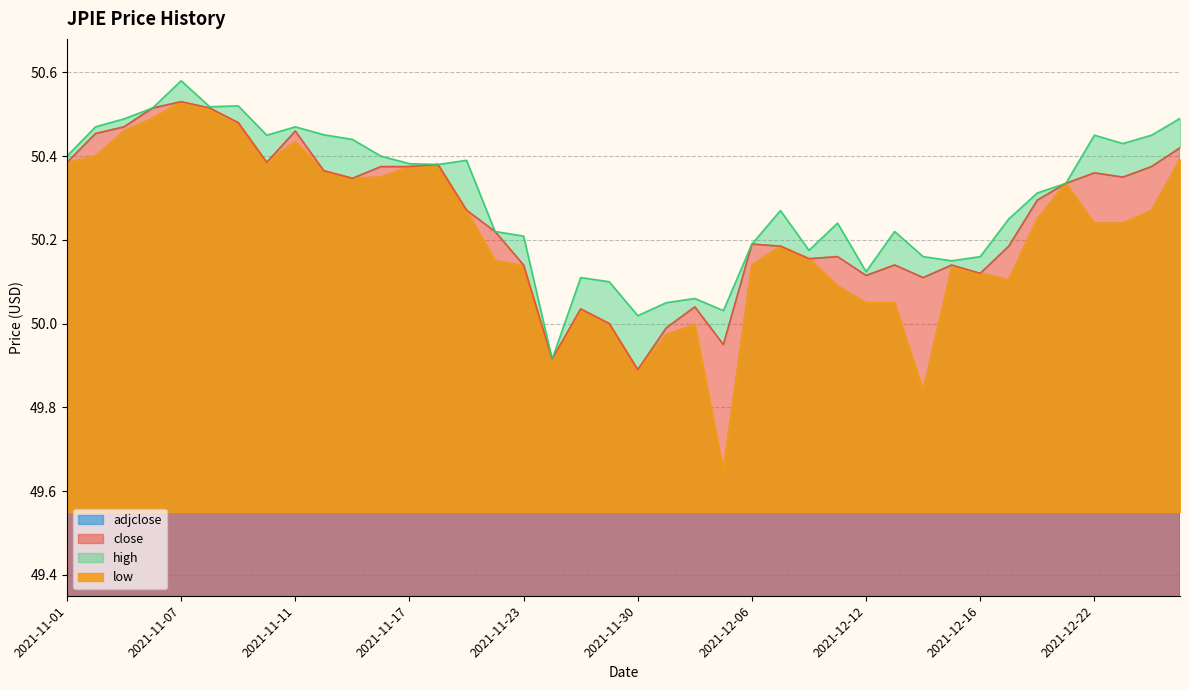

What are all the series names shown in the legend?

close, adjclose, high, low